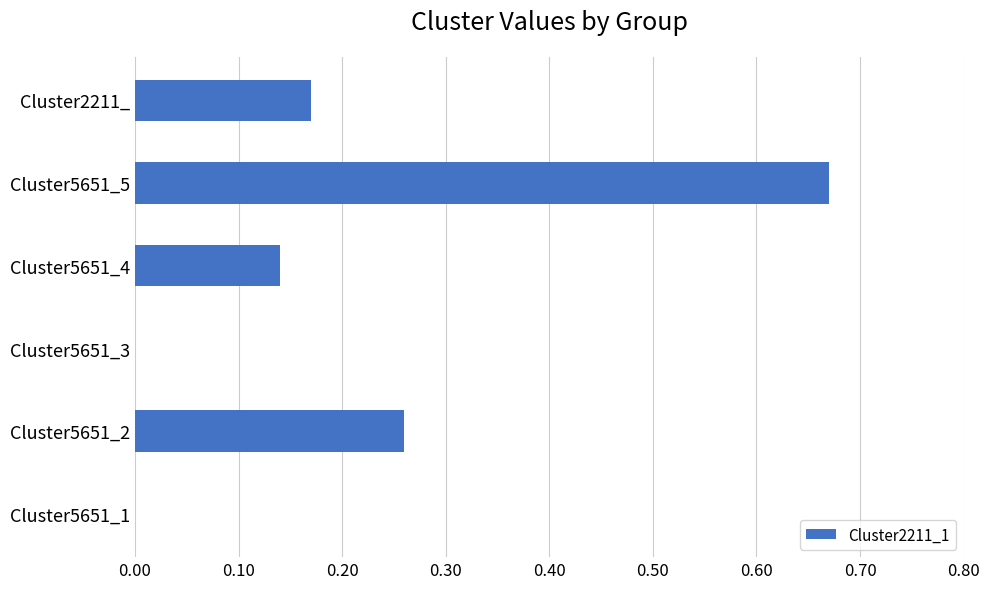

What is the sum of the values at Cluster5651_2 and Cluster5651_5?

0.9